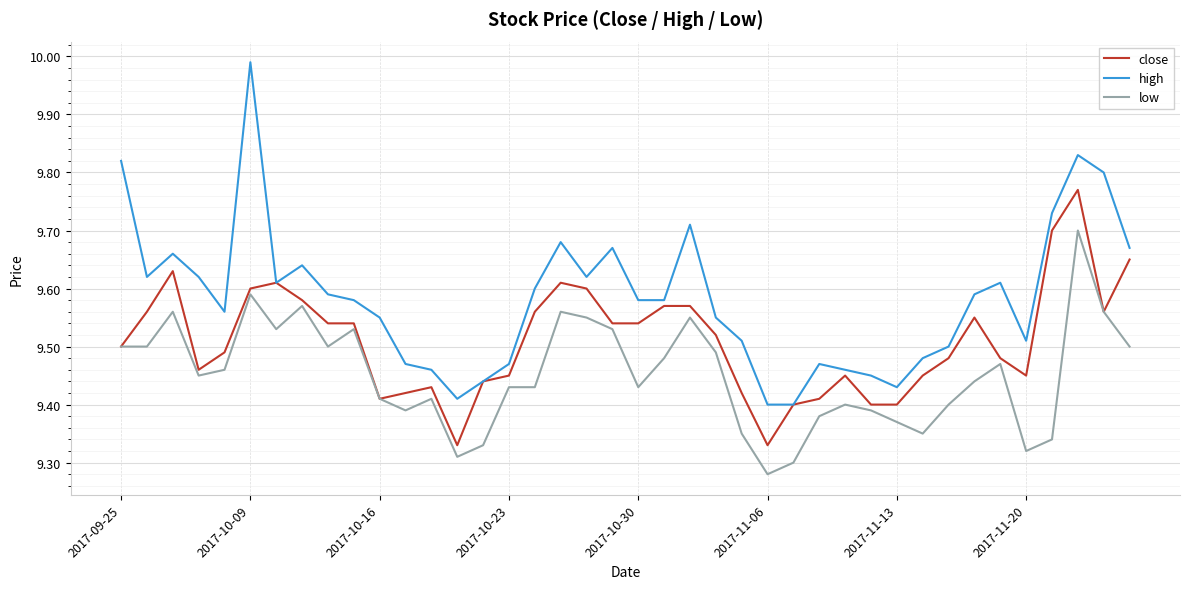

True or false: high and low cross at least once.

False